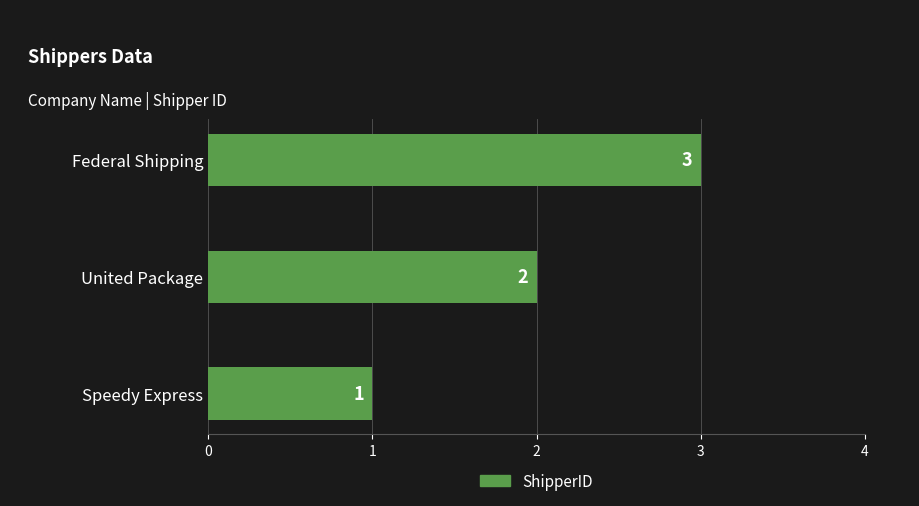

What is the average value?

2